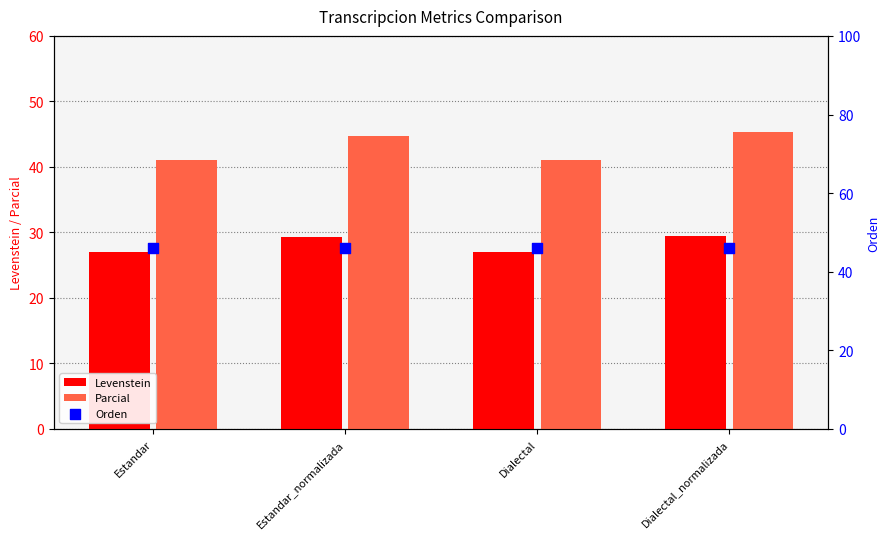

Which series contains the lowest Y value?

Levenstein